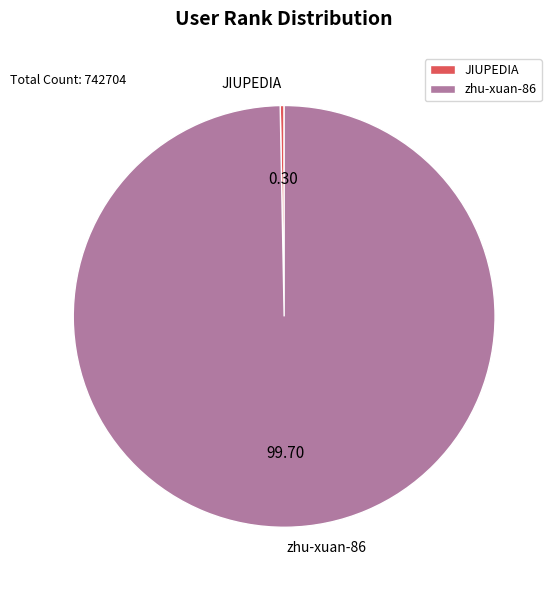

Is there a majority slice in this chart?

Yes